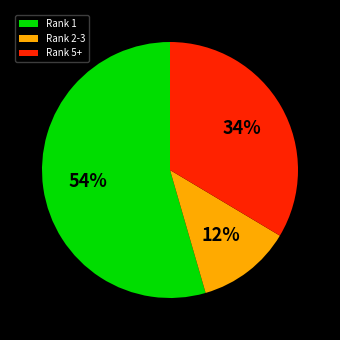

Rank the categories by value from highest to lowest.

Rank 1, Rank 5+, Rank 2-3